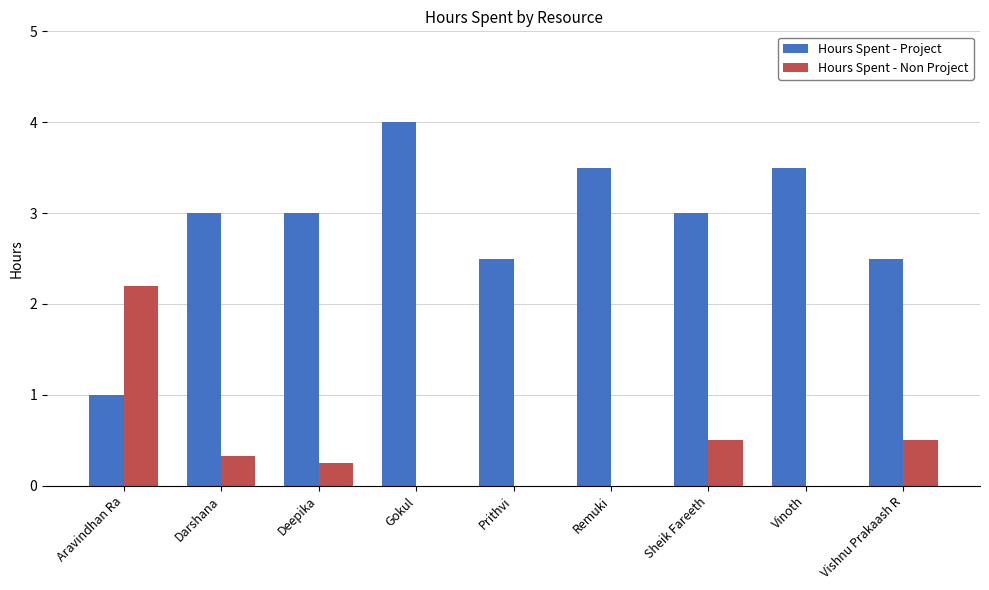

Between Prithvi and Vinoth, which series saw the biggest shift?

Hours Spent - Project